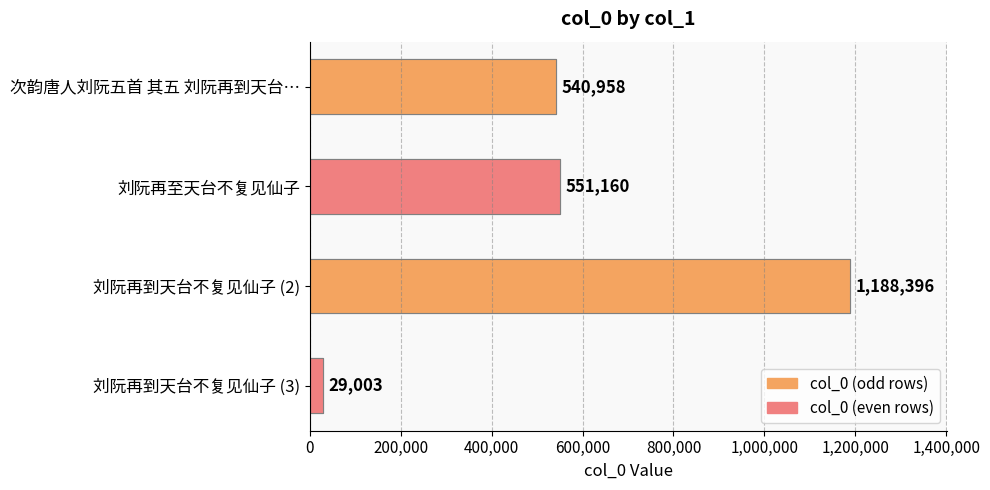

What is the difference between the maximum and minimum values?

1159393